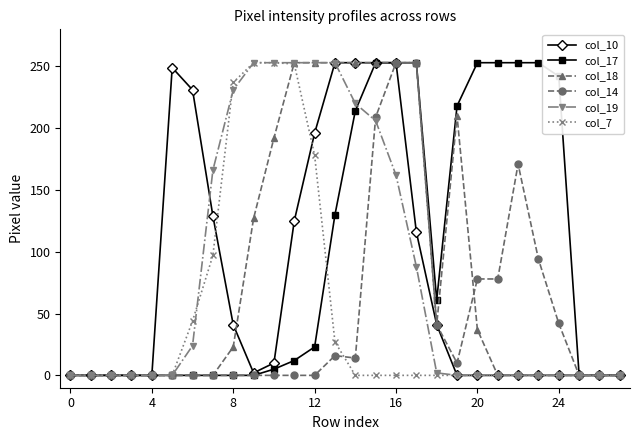

What is the maximum value shown in the chart?

253